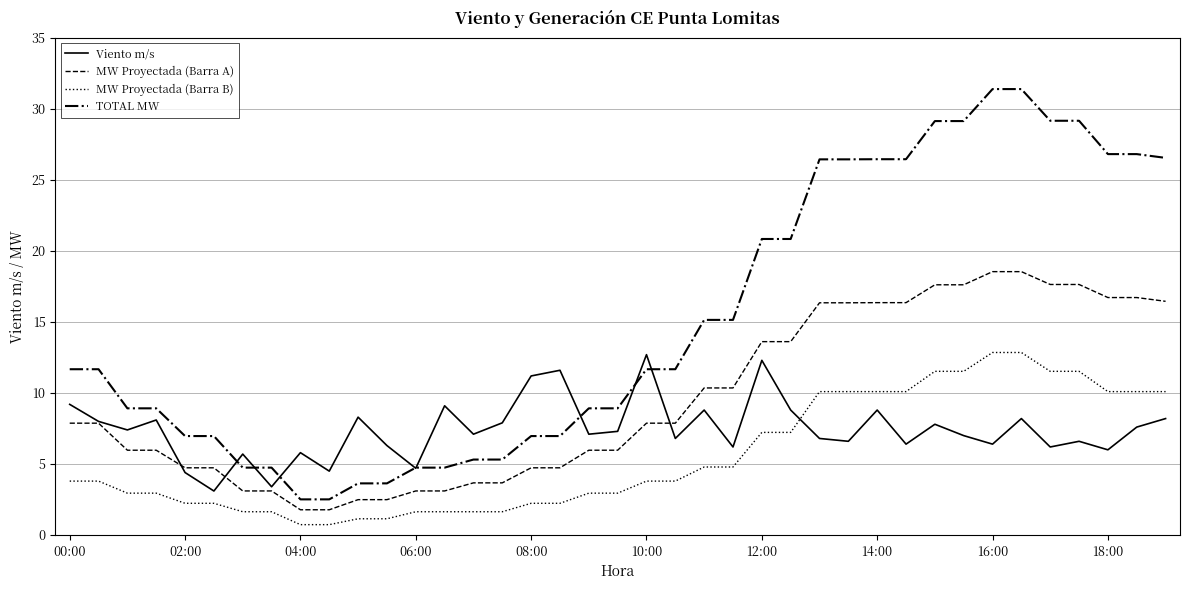

What is the difference between the maximum and minimum values in the Viento m/s series?

9.6